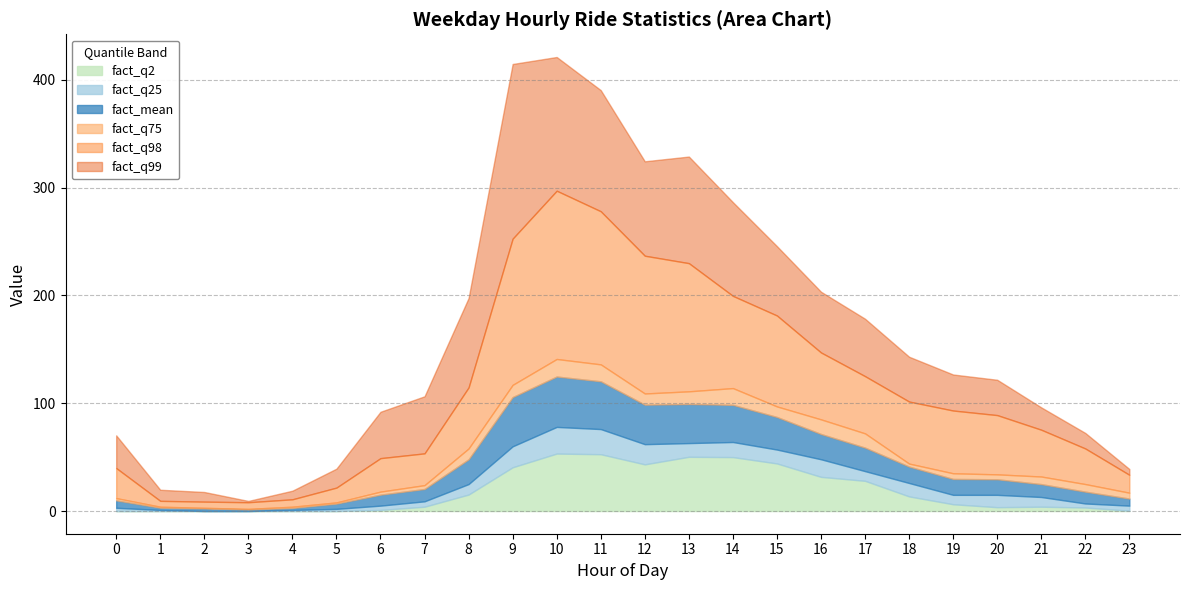

In fact_q25, how many points are lower than both neighbors (excluding endpoints)?

1